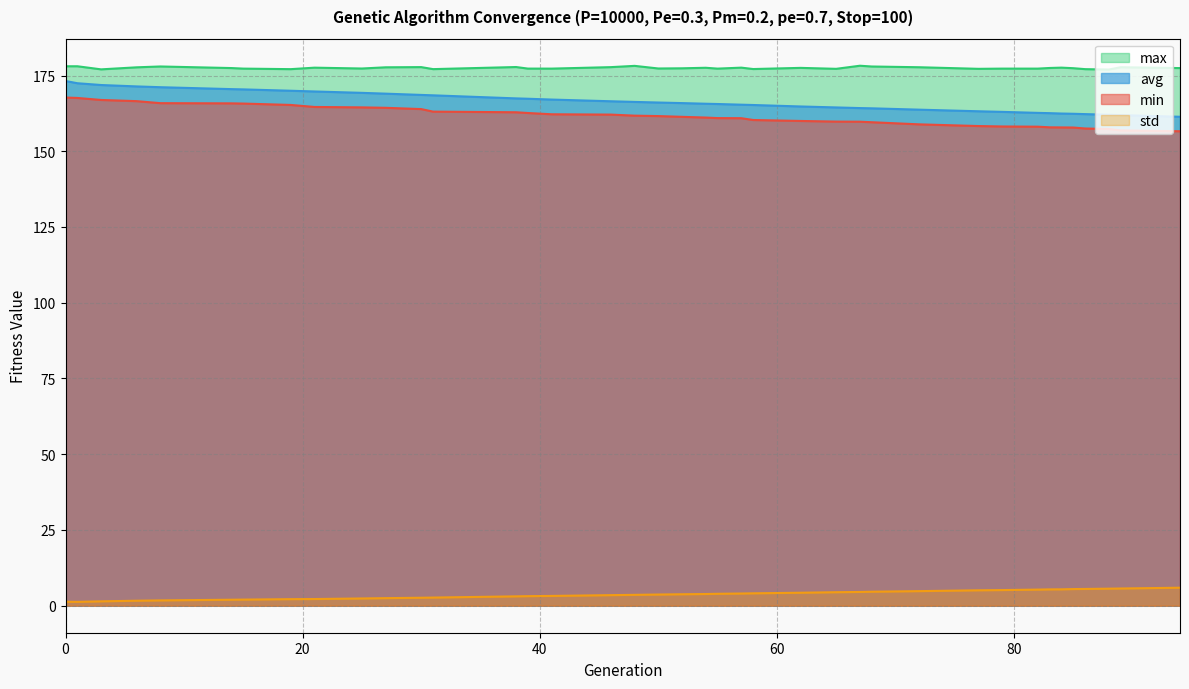

Which series changed the most between 1 and 83?

avg